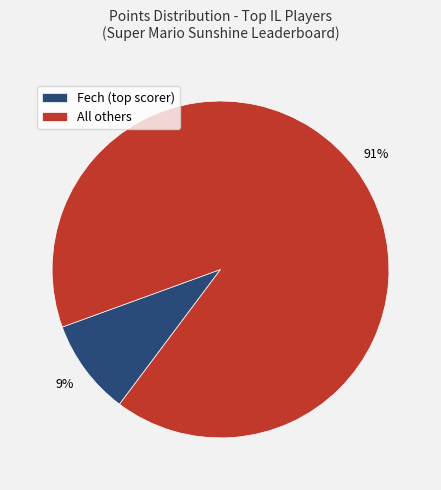

To the nearest percent, what is the difference between the largest and smallest slice percentages?

82%